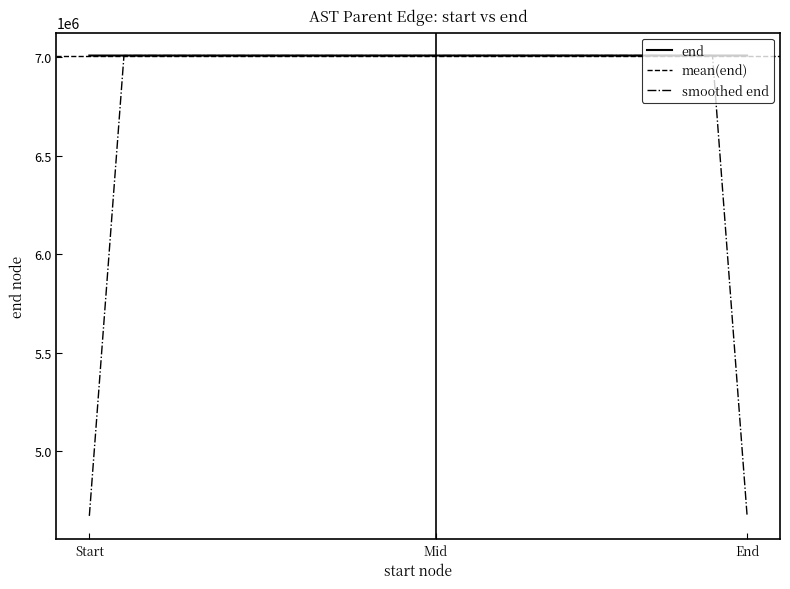

What is the highest value of the smoothed end series?

7008843.7